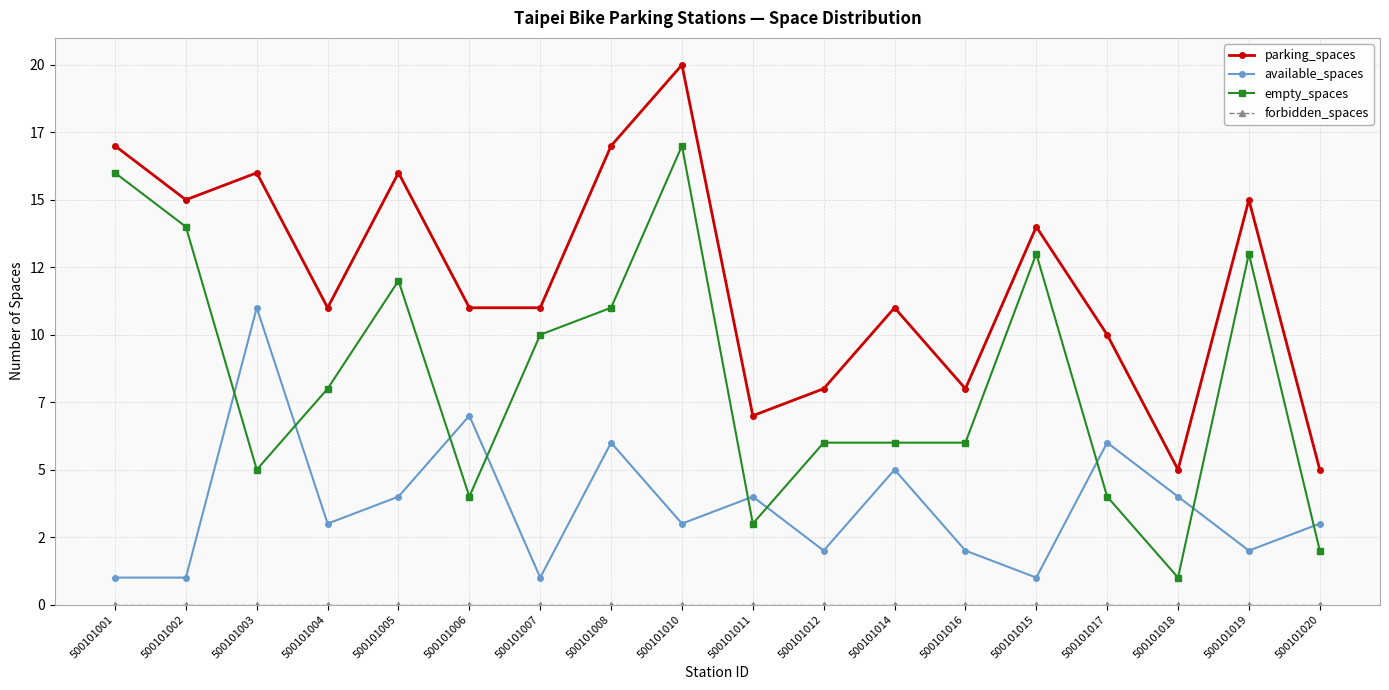

What is the highest value of the parking_spaces series?

20